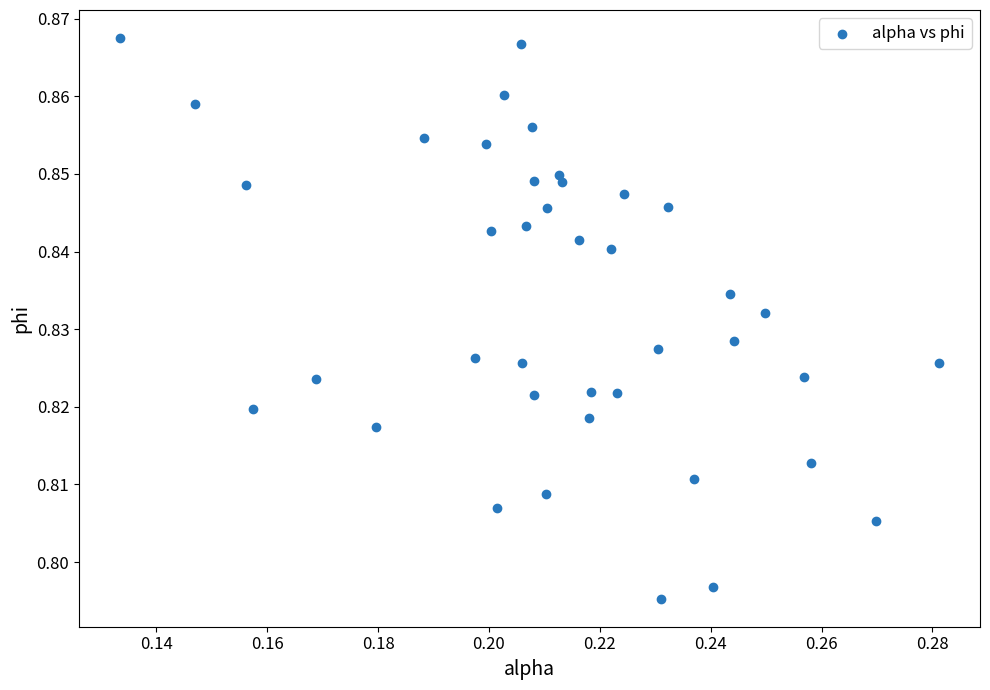

Count the number of points in this scatter plot.

40